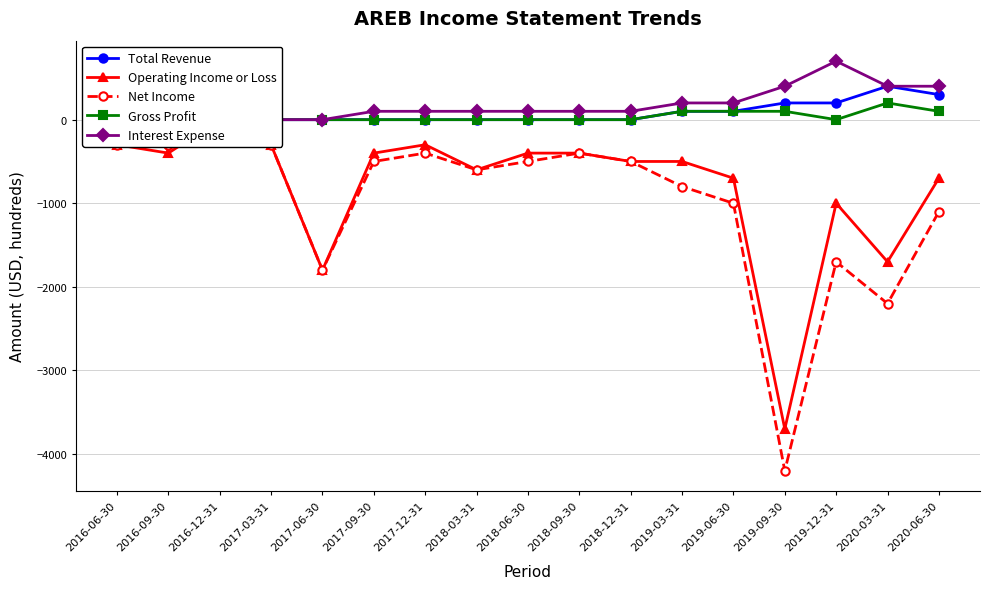

What value does the Total Revenue series have at 2019-09-30?

200